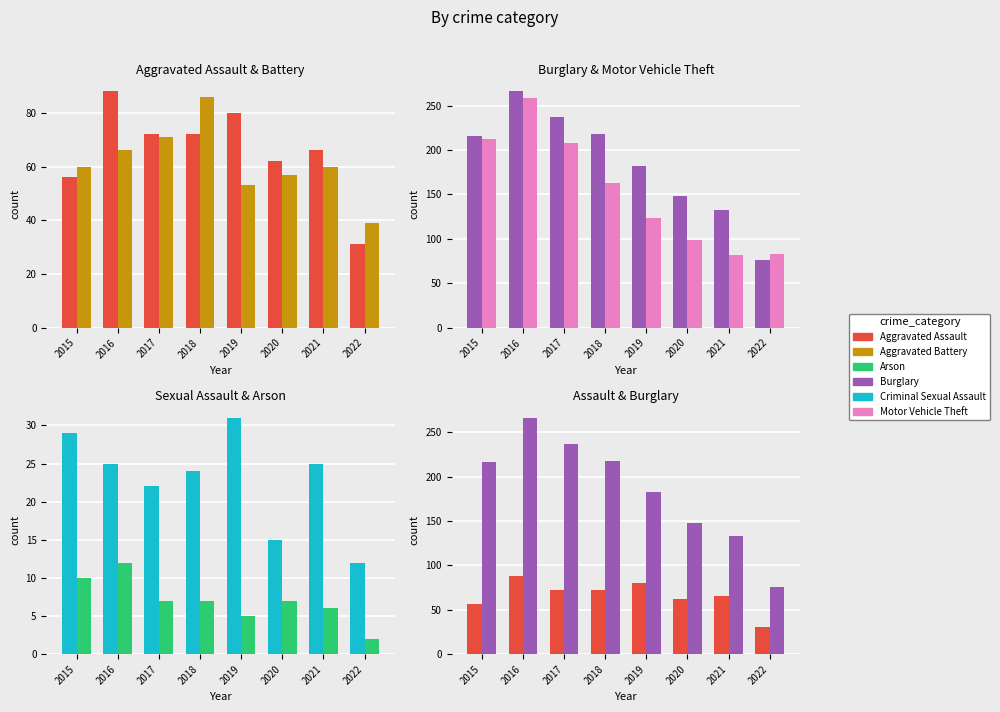

What is the difference between the highest and lowest values at 2019?

177